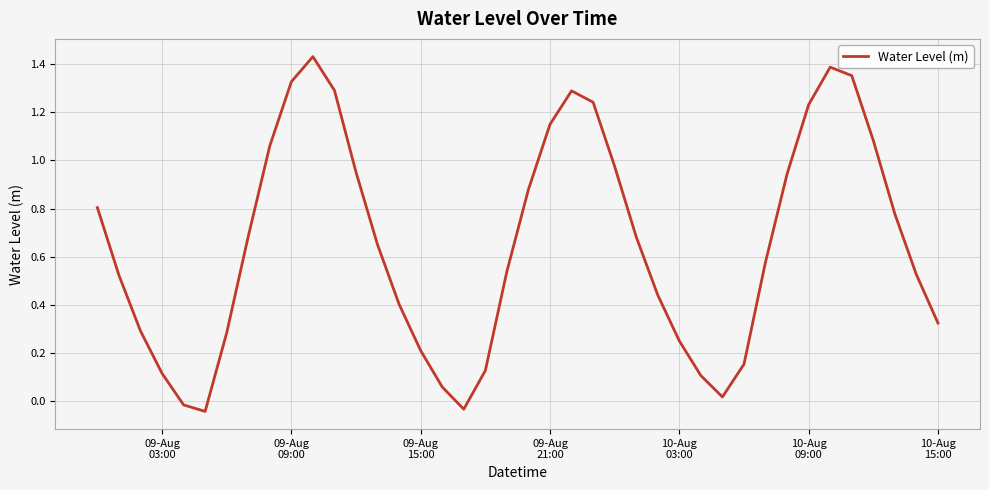

What is the difference between the maximum and minimum values?

1.5